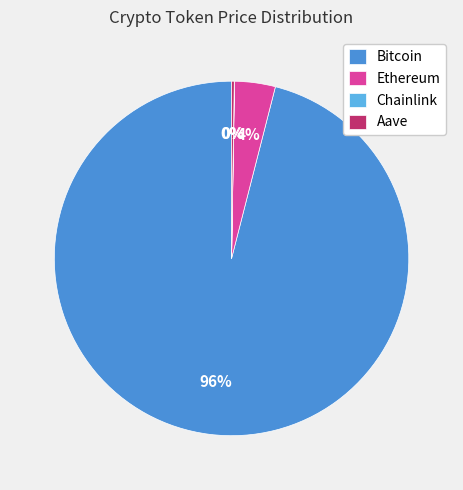

To the nearest percent, what is the difference between the largest and smallest slice percentages?

96%